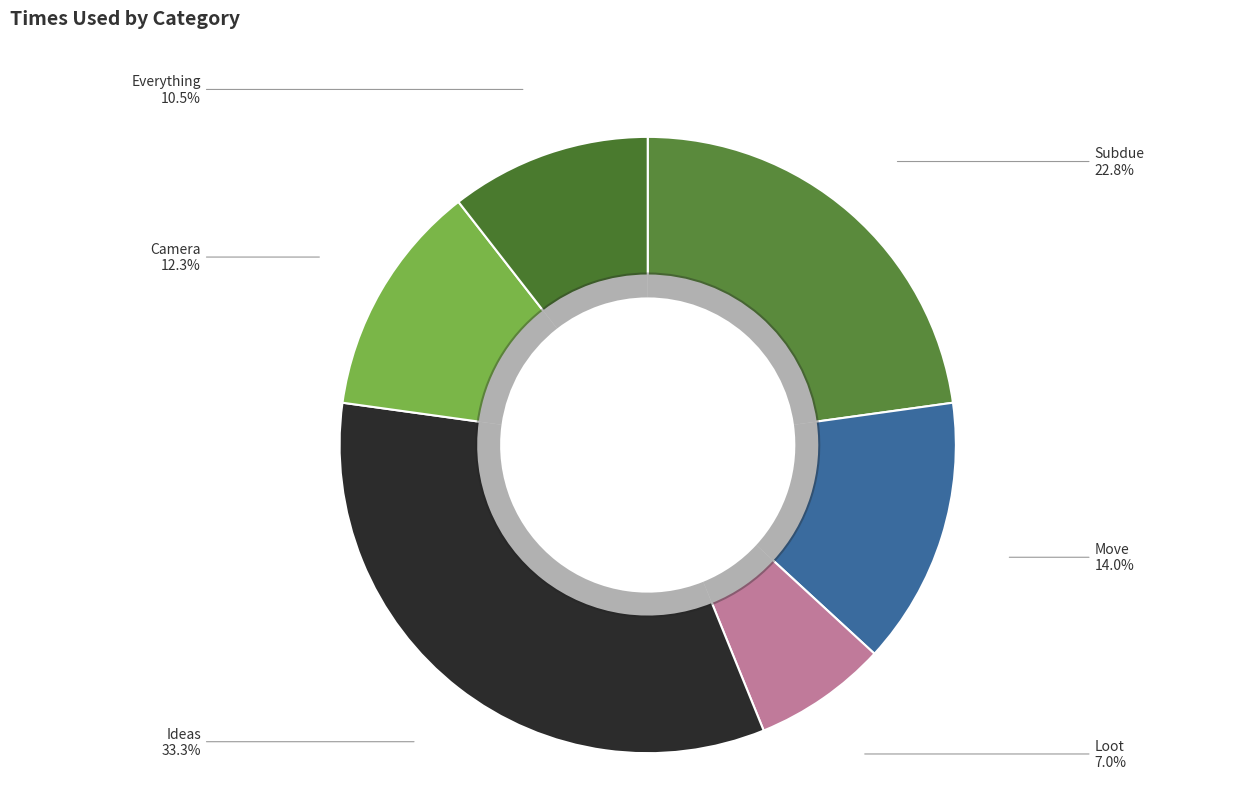

To the nearest percent, what percentage of the pie is Camera?

12%